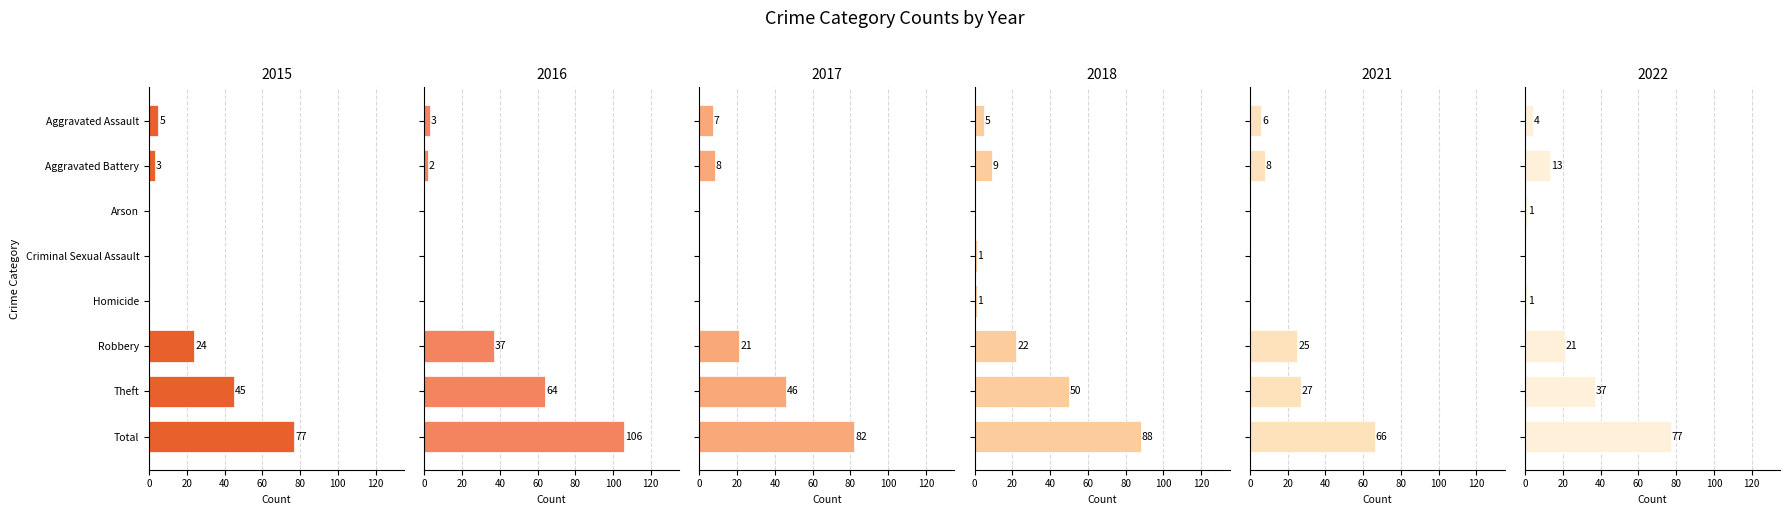

Read the 2022 value at Robbery, to the nearest 10.

20